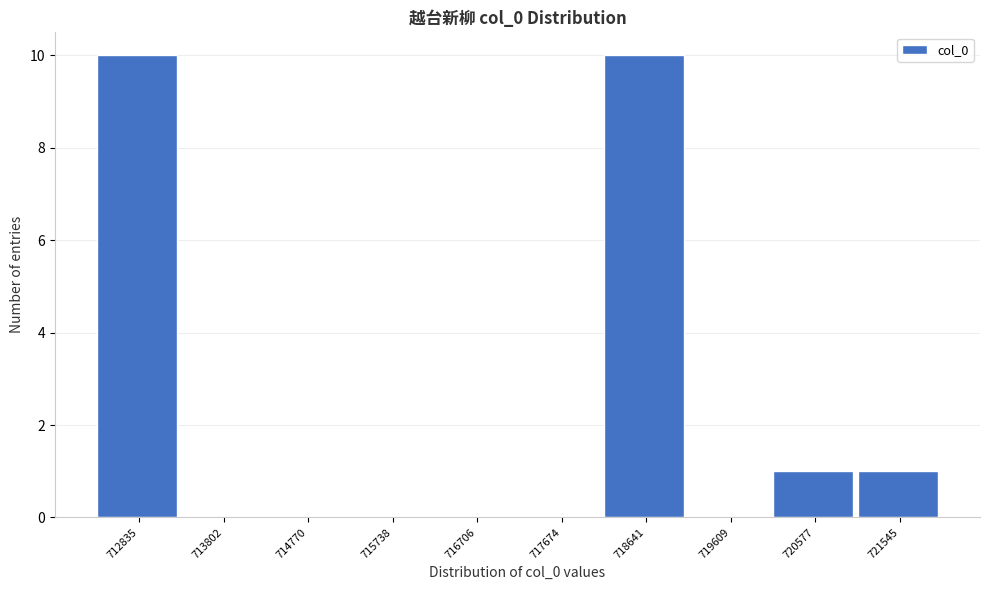

Reading left to right, transcribe all the data shown in this chart.

712835=10	713802=0	714770=0	715738=0	716706=0	717674=0	718641=10	719609=0	720577=1	721545=1